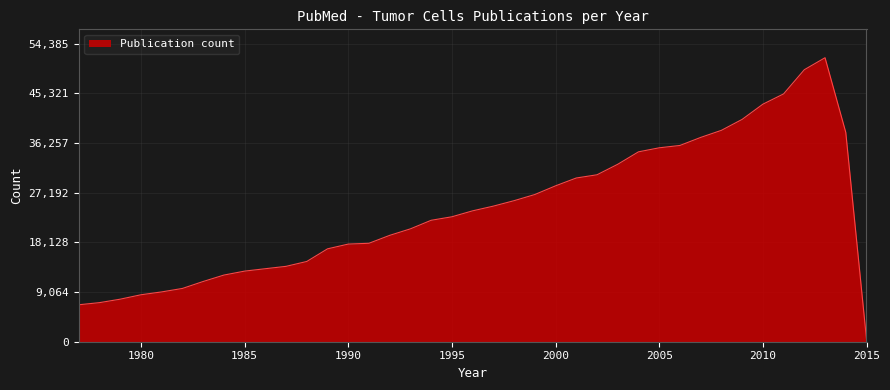

True or false: there are more than 2 points higher than both neighbors.

False